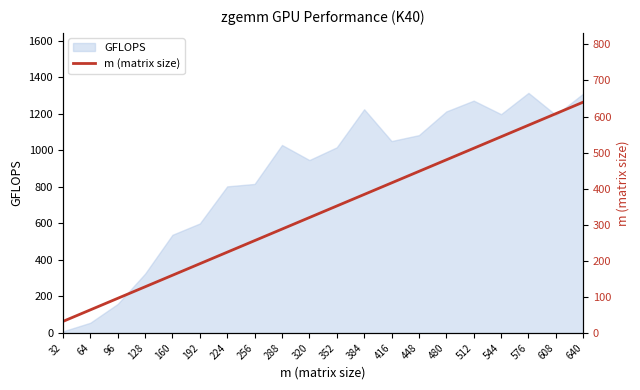

Where is GFLOPS nearest to the value 661?

192